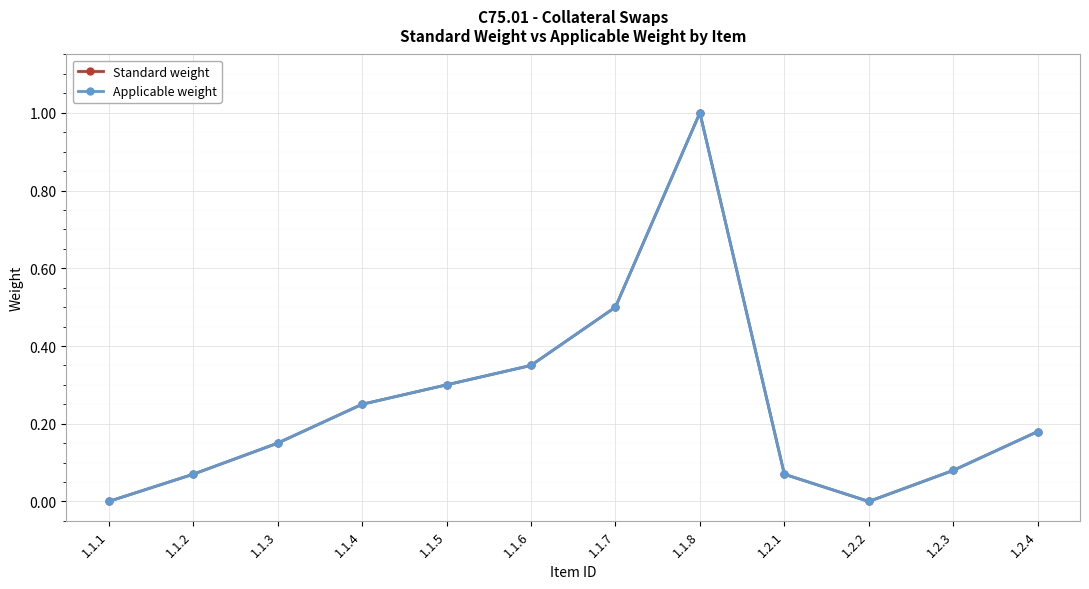

What is the value of the Applicable weight point at the 4th from the left?

0.2